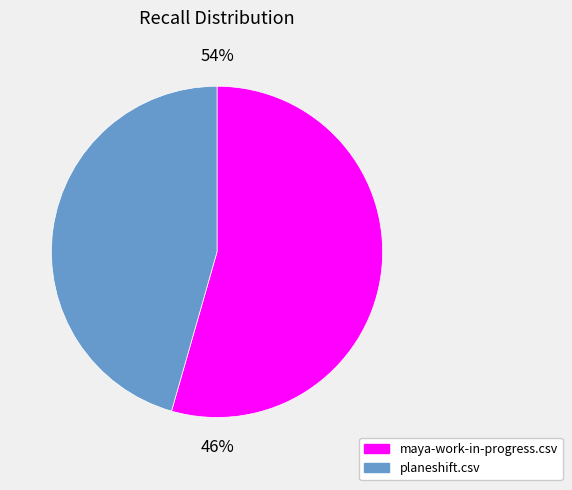

Which slice represents more than half of the pie?

maya-work-in-progress.csv